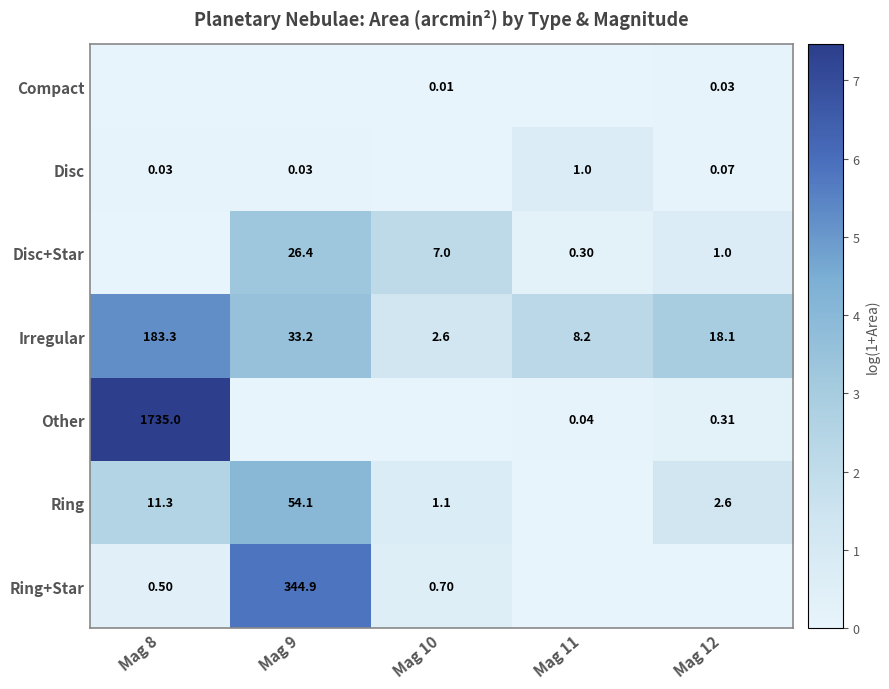

The value of Compact at Mag 10 is 0.0. True or false?

False